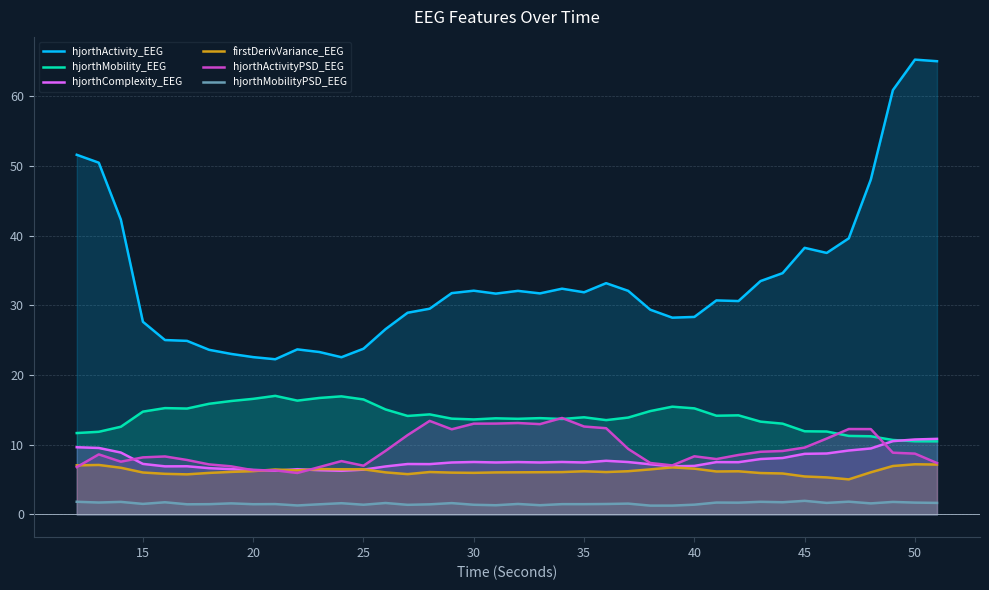

True or false: hjorthActivityPSD_EEG and firstDerivVariance_EEG cross at least once.

True